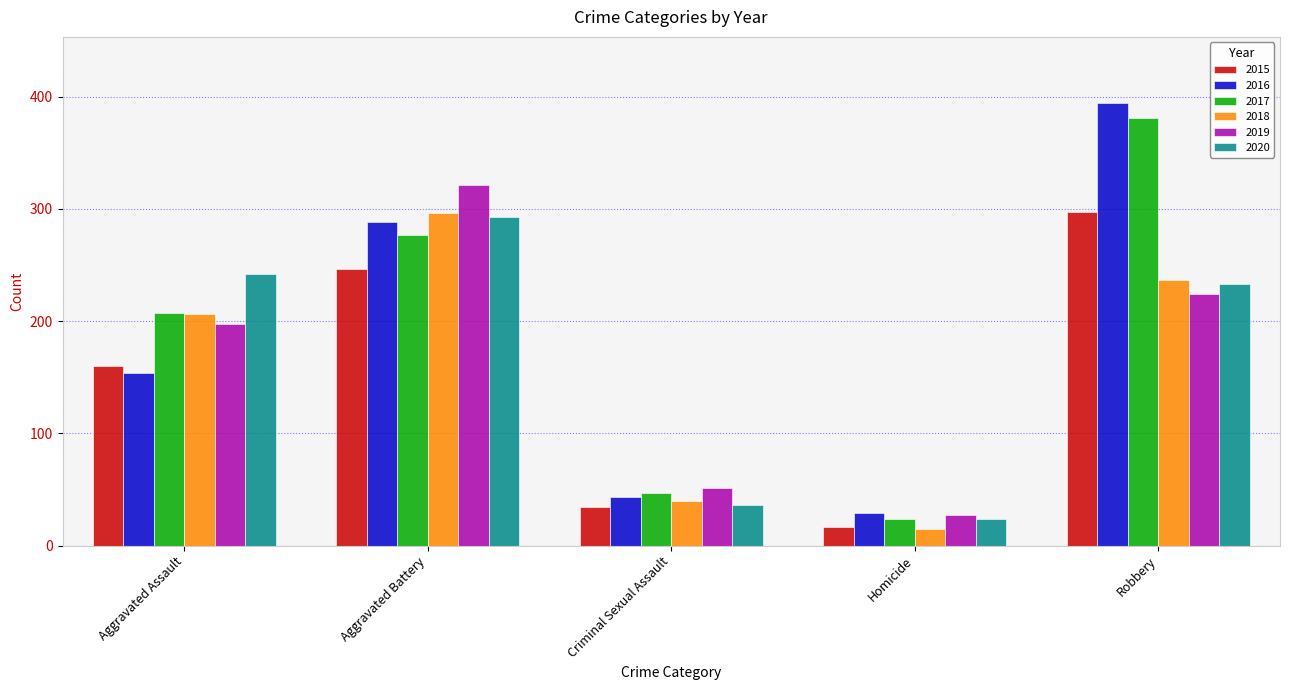

List the labels in order of 2017 value, largest first.

Robbery, Aggravated Battery, Aggravated Assault, Criminal Sexual Assault, Homicide